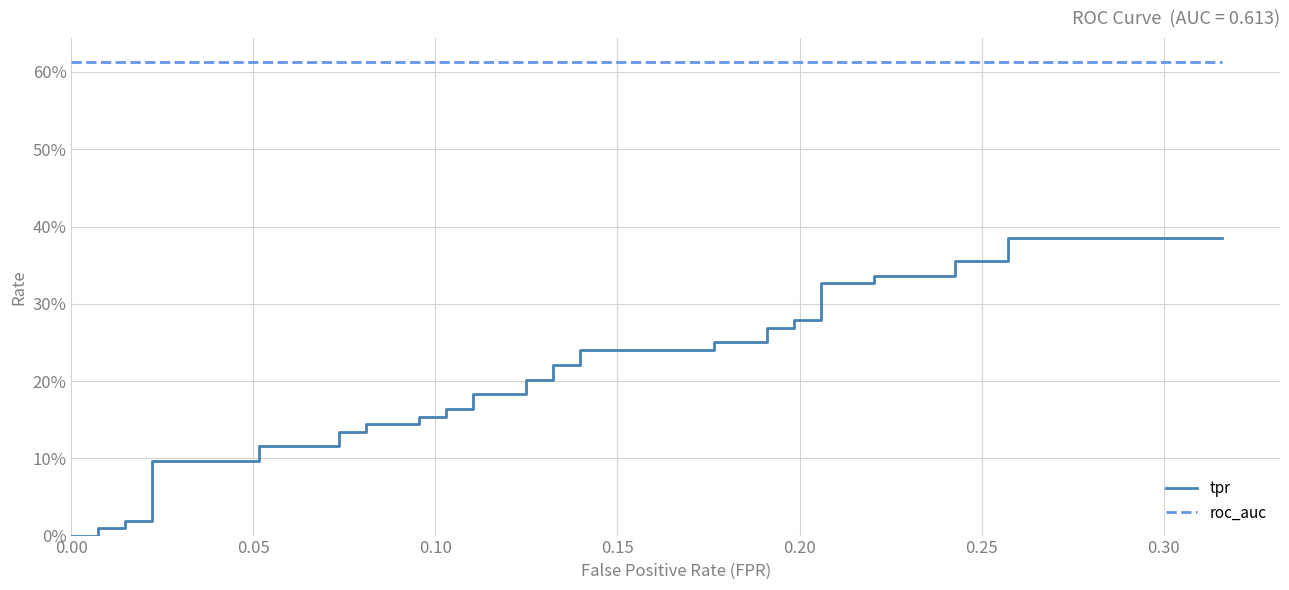

What is the greatest value displayed?

0.6